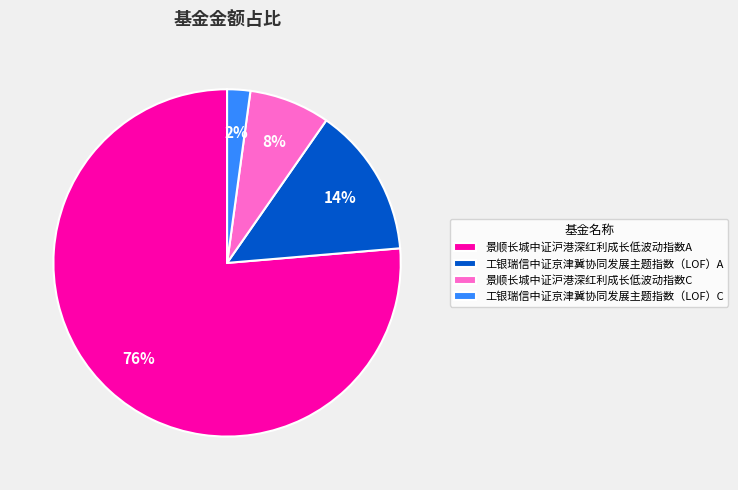

Rank the categories by value from lowest to highest.

工银瑞信中证京津冀协同发展主题指数（LOF）C, 景顺长城中证沪港深红利成长低波动指数C, 工银瑞信中证京津冀协同发展主题指数（LOF）A, 景顺长城中证沪港深红利成长低波动指数A